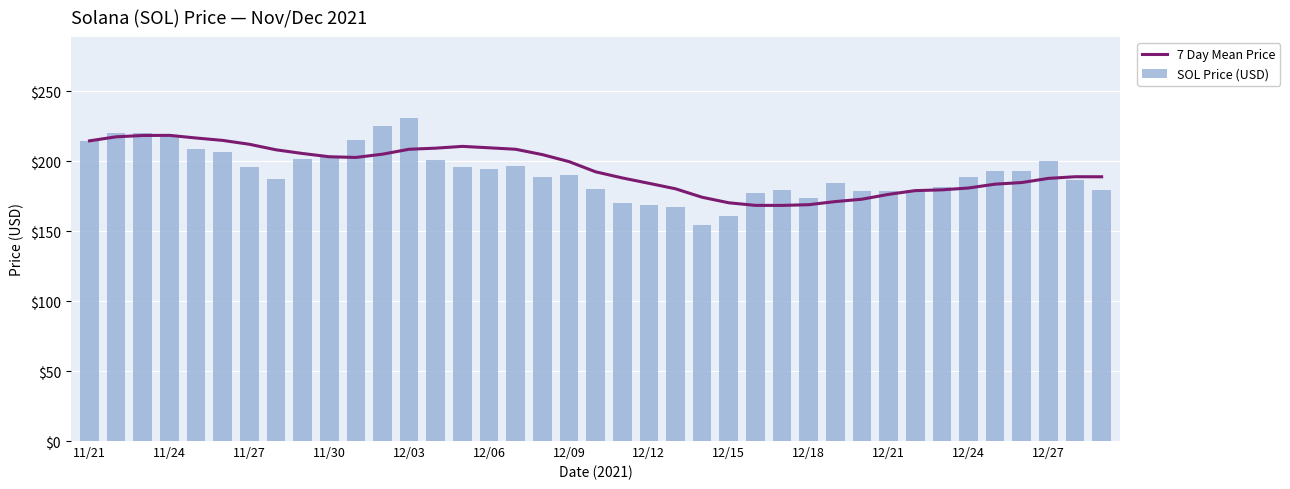

At how many categories does at least one series exceed 217?

5